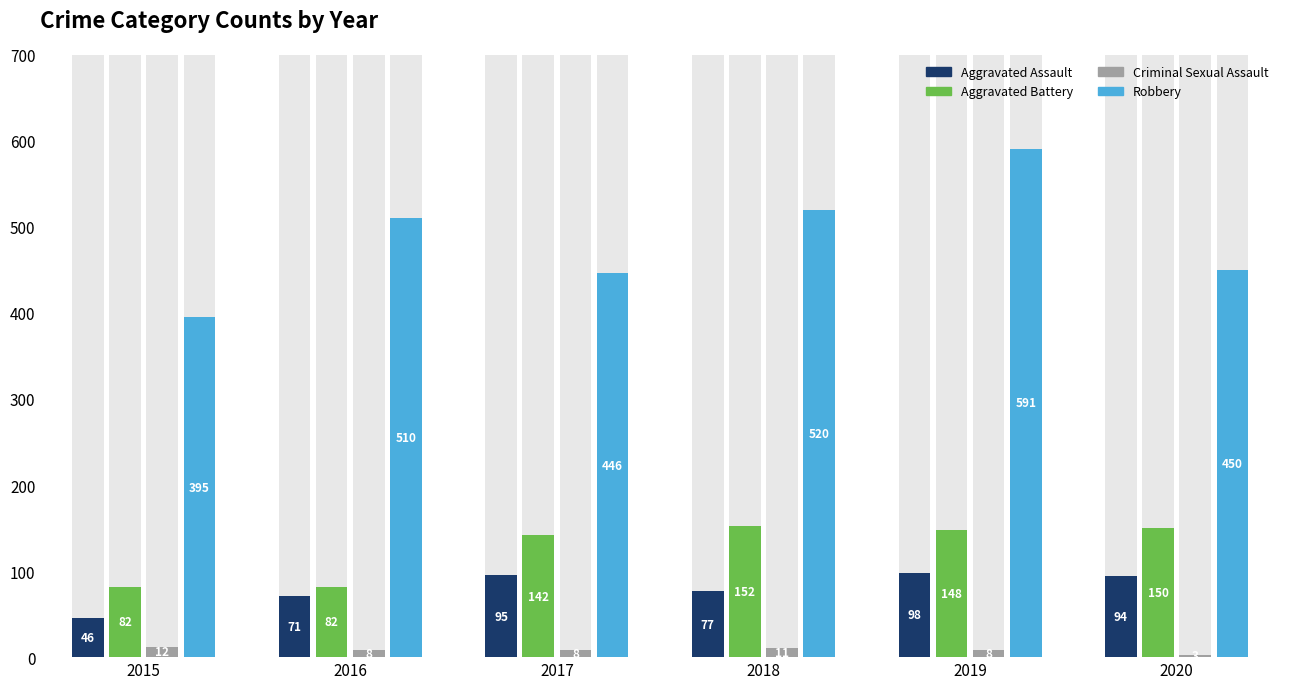

At which label does Robbery first exceed 510?

2018